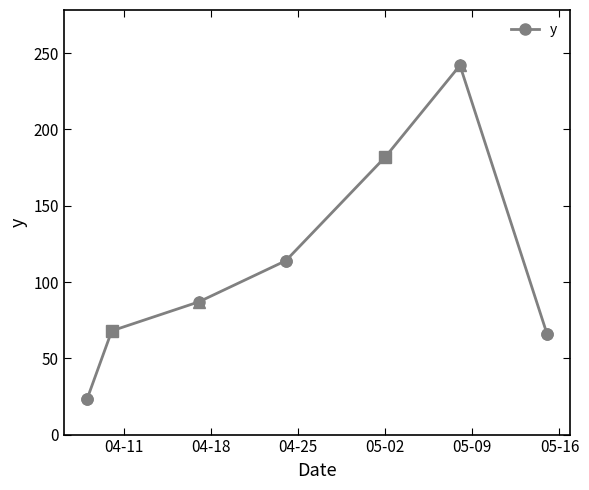

Is this an area chart (filled region under the line)?

No